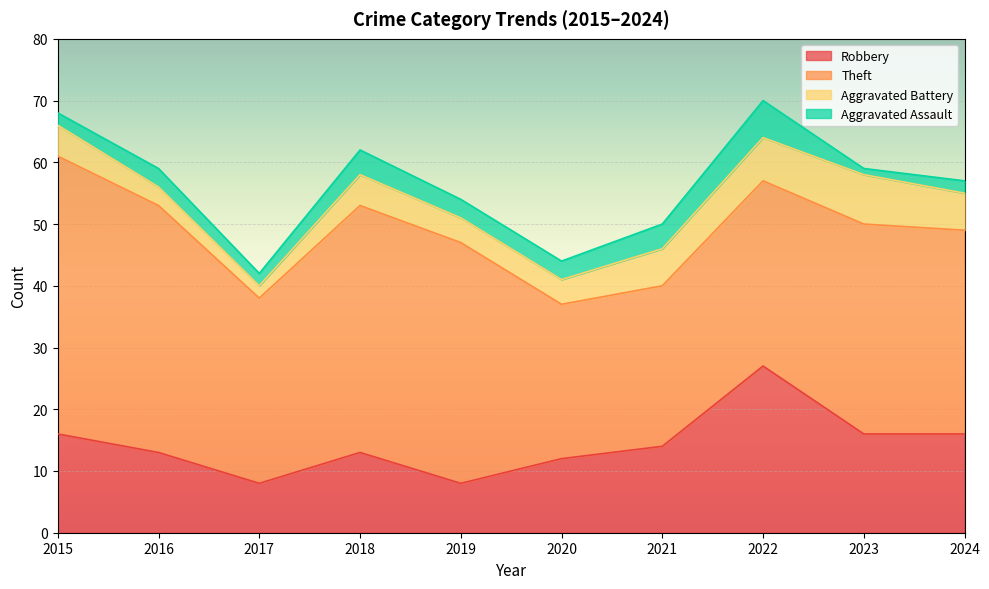

What is the highest value of the Aggravated Assault series?

6